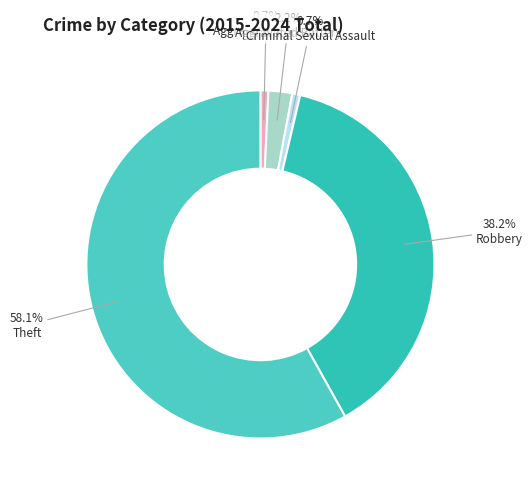

Count the number of slices in the pie.

5